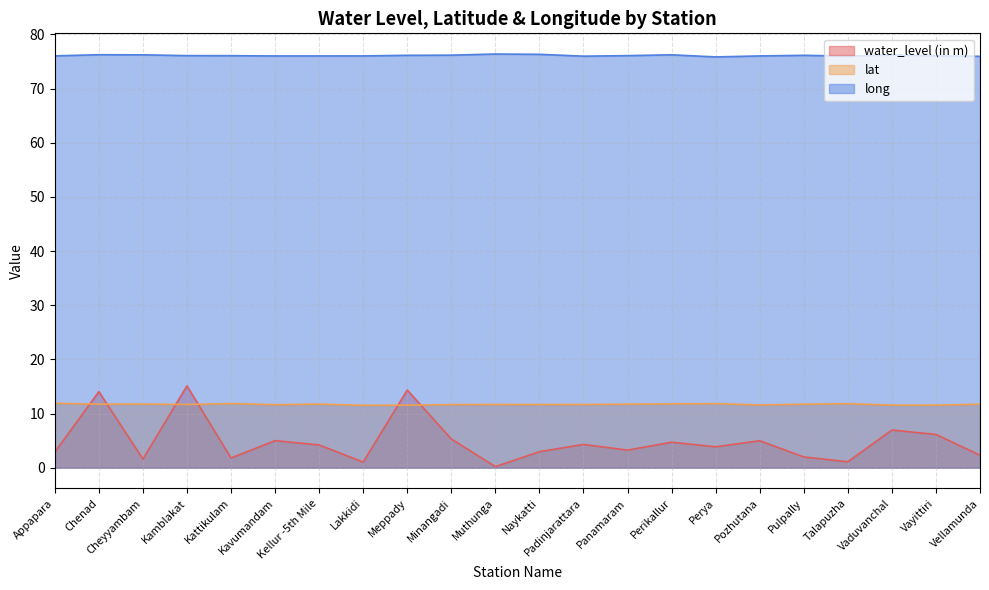

Which series has the largest total across all categories?

long